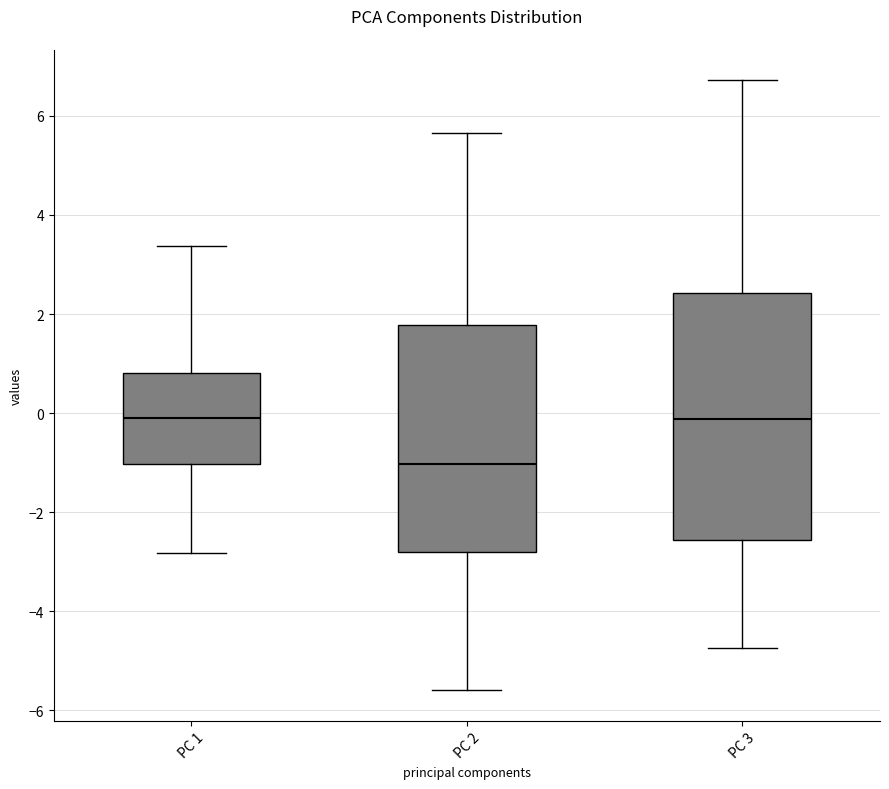

Reading left to right, read every box against the y-axis: the position of its median line, the range the box covers, and the ends of its whiskers. The values are not printed on the chart, so give them approximately, as read against the axis.

PC 1: median 0.0, box -1.0 to 0.8, whiskers -2.8 to 3.4
PC 2: median -1.0, box -2.8 to 1.8, whiskers -5.6 to 5.6
PC 3: median -0.2, box -2.6 to 2.4, whiskers -4.8 to 6.8